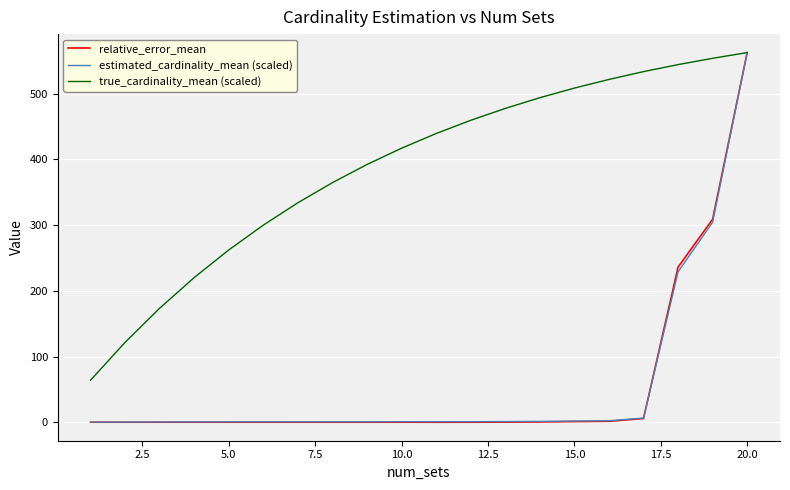

What is the maximum value for true_cardinality_mean (scaled)?

562.4